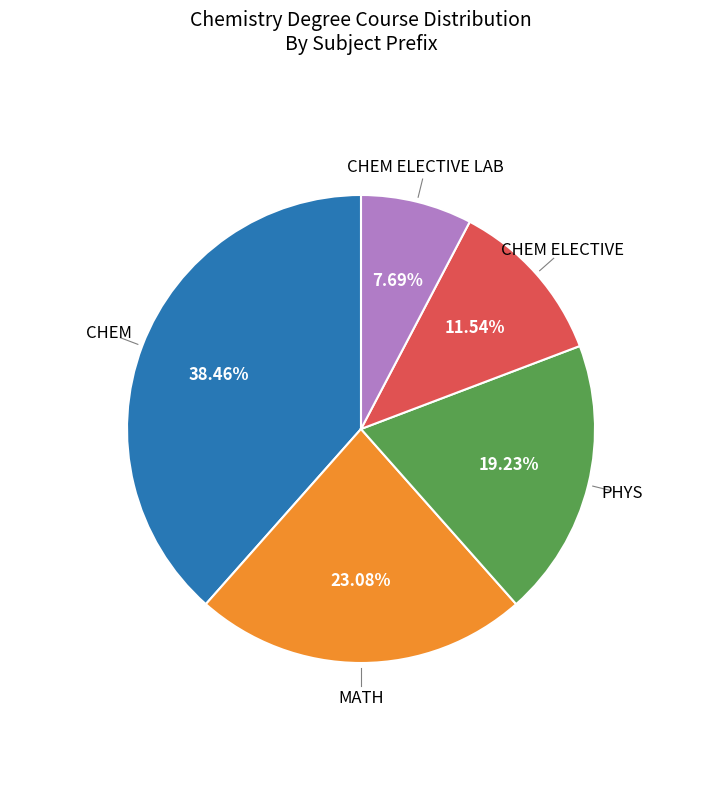

Is there any slice that represents more than half of the pie?

No